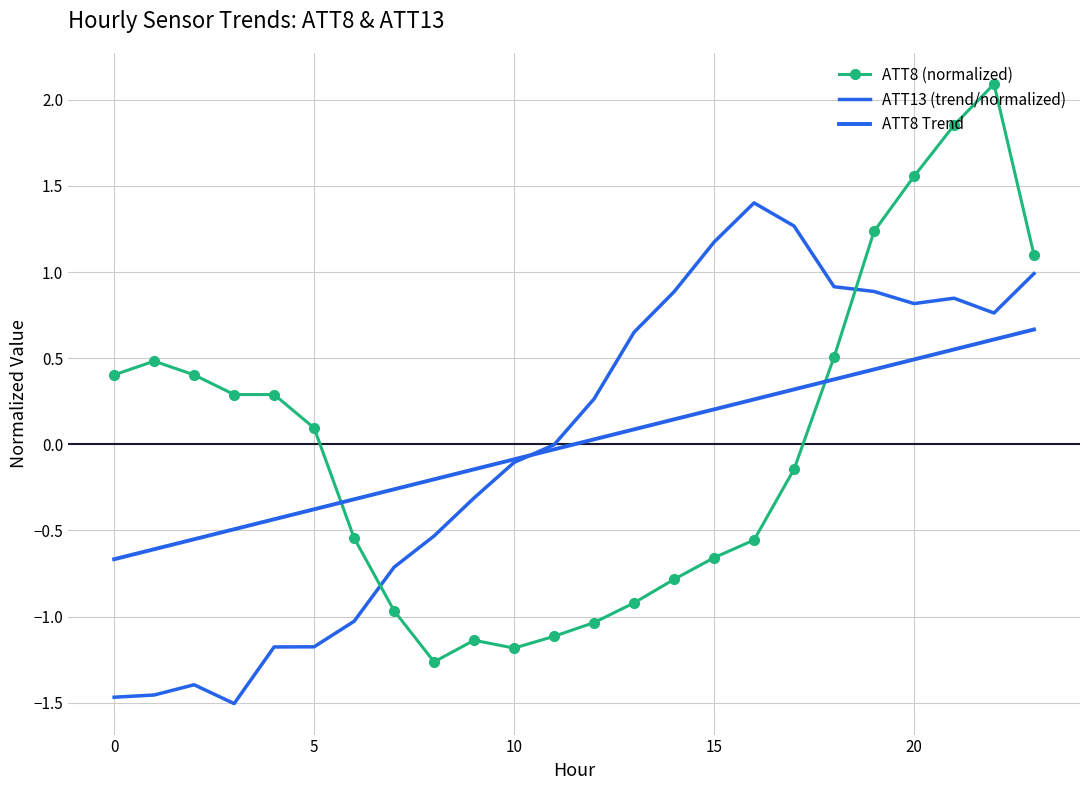

Reading left to right, extract all data points from this chart.

ATT8 (normalized): 0.4	0.5	0.4	0.3	0.3	0.1	-0.5	-1.0	-1.3	-1.1	-1.2	-1.1	-1.0	-0.9	-0.8	-0.7	-0.6	-0.1	0.5	1.2	1.6	1.9	2.1	1.1
ATT13 (trend/normalized): -1.5	-1.5	-1.4	-1.5	-1.2	-1.2	-1.0	-0.7	-0.5	-0.3	-0.1	-0.0	0.3	0.7	0.9	1.2	1.4	1.3	0.9	0.9	0.8	0.8	0.8	1.0
ATT8 Trend: -0.7	-0.6	-0.6	-0.5	-0.4	-0.4	-0.3	-0.3	-0.2	-0.1	-0.1	-0.0	0.0	0.1	0.1	0.2	0.3	0.3	0.4	0.4	0.5	0.6	0.6	0.7